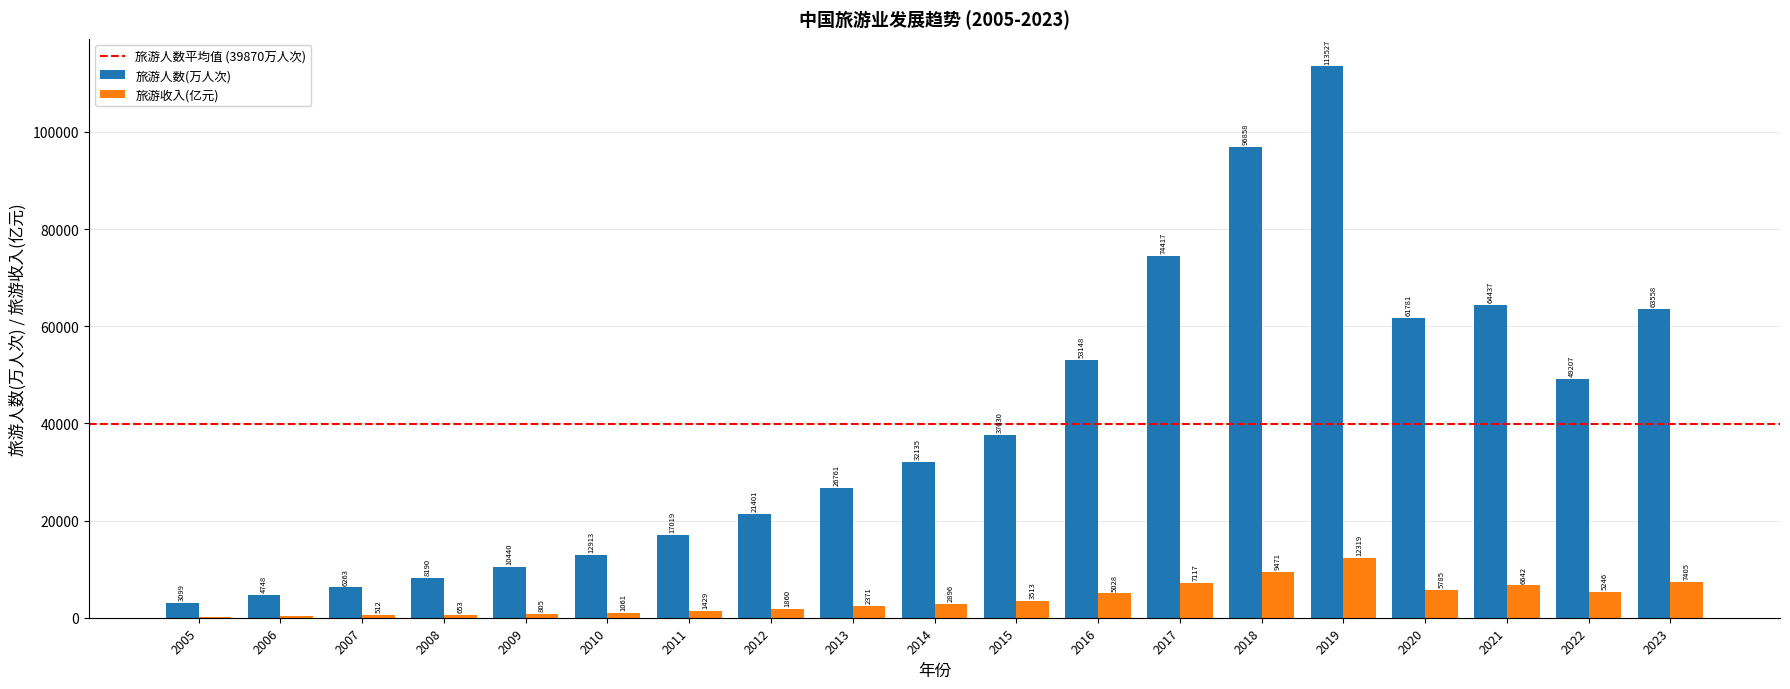

Is it true that 旅游收入(亿元) equals 805.2 at 2009?

True